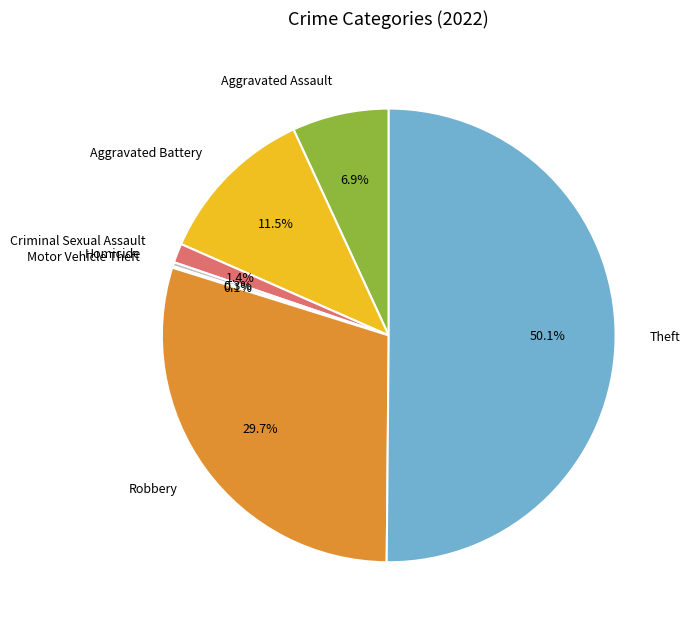

How much of the chart is everything except Robbery?

70.3%